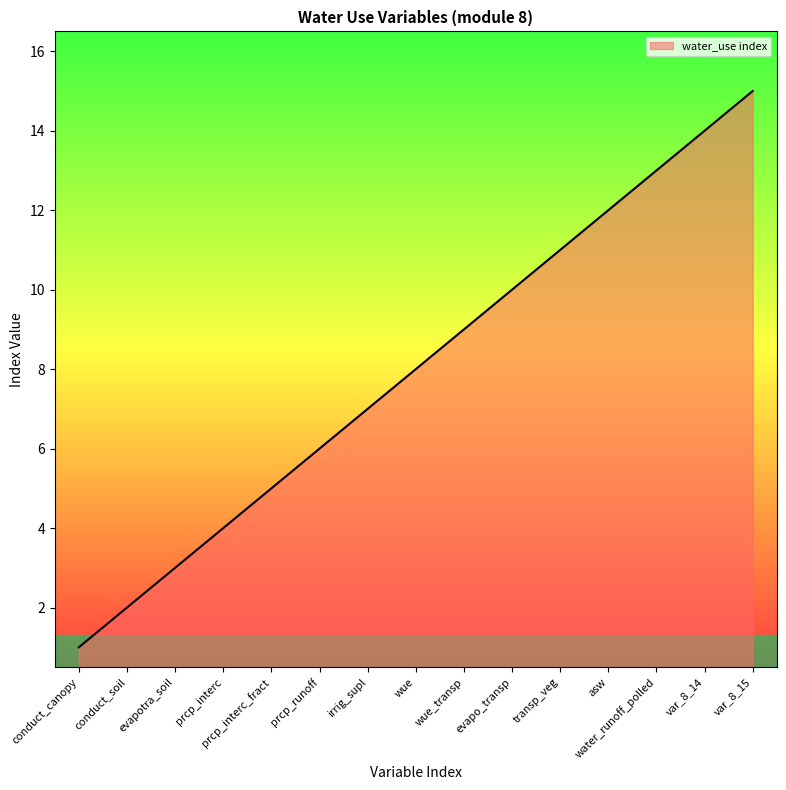

Rank the categories by value from lowest to highest.

conduct_canopy, conduct_soil, evapotra_soil, prcp_interc, prcp_interc_fract, prcp_runoff, irrig_supl, wue, wue_transp, evapo_transp, transp_veg, asw, water_runoff_polled, var_8_14, var_8_15